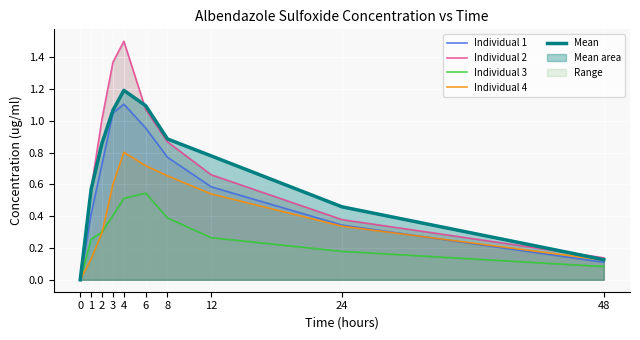

Which series has the widest spread of values?

Individual 2